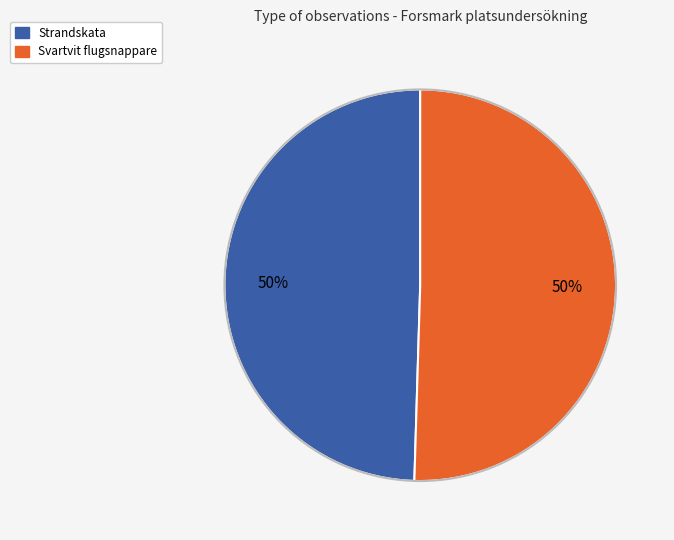

To the nearest percent, what is the average slice percentage?

50%